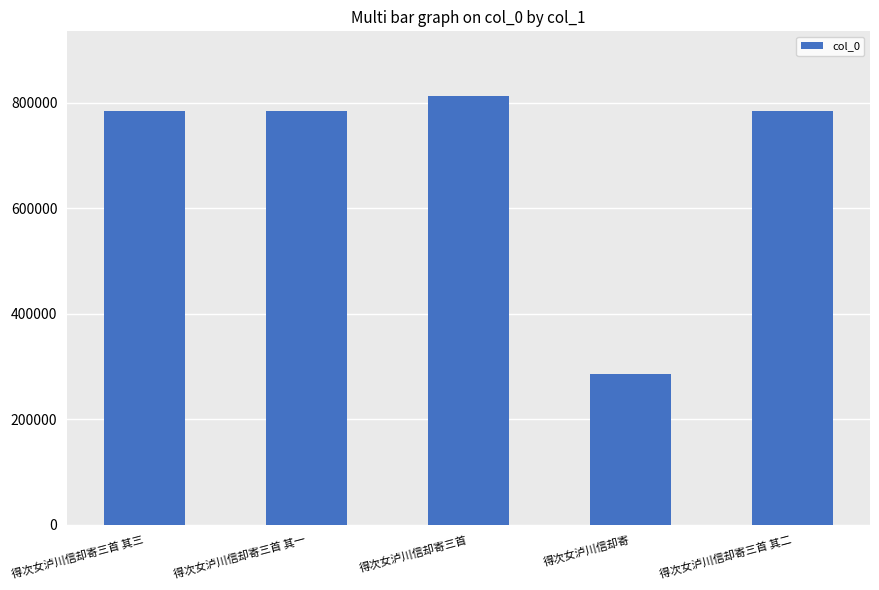

What is the average value?

690602